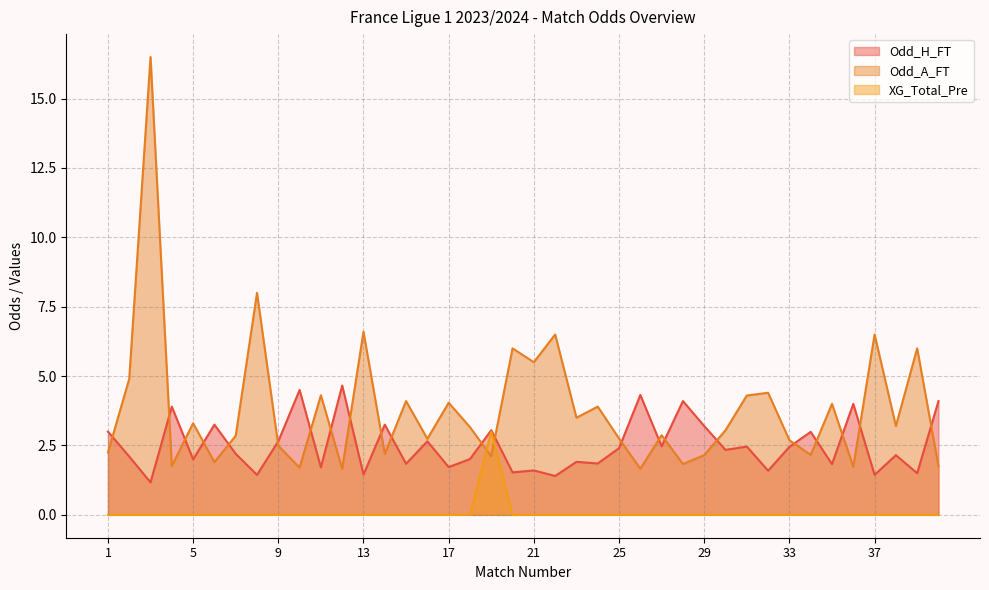

Which series ends up on top after the final intersection of XG_Total_Pre and Odd_A_FT?

Odd_A_FT